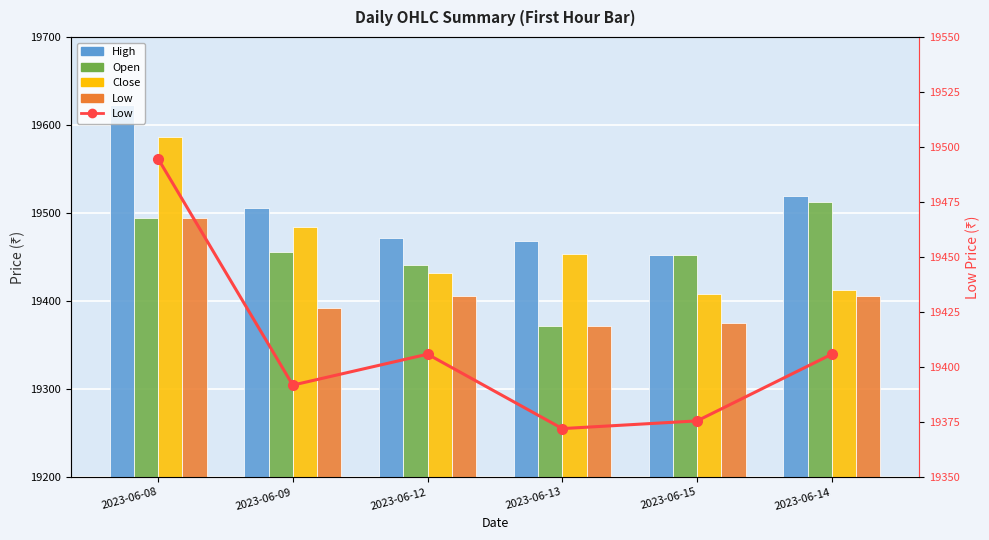

How many groups of bars are there?

6